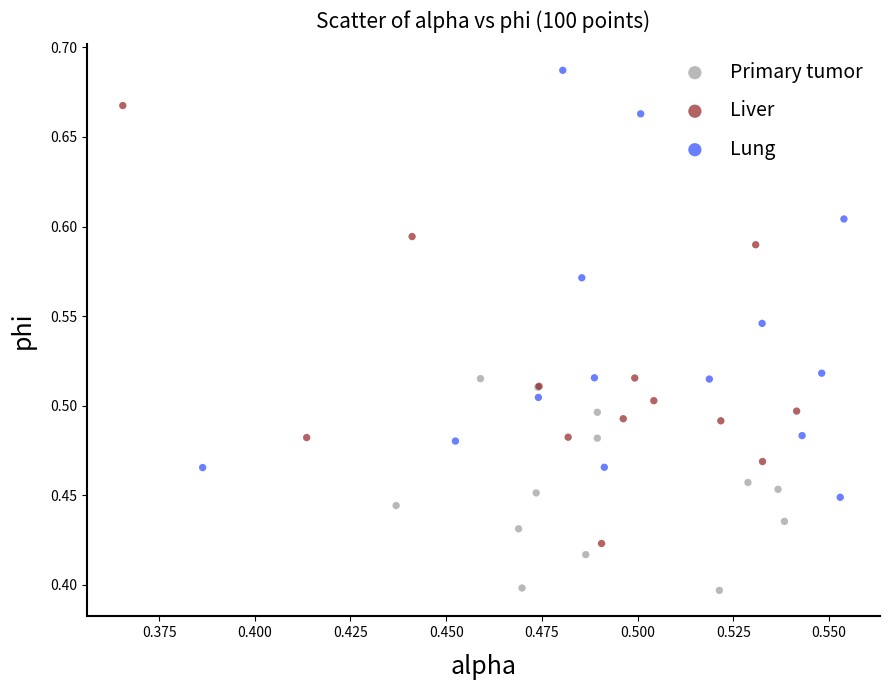

Which series contains the highest Y value?

Lung